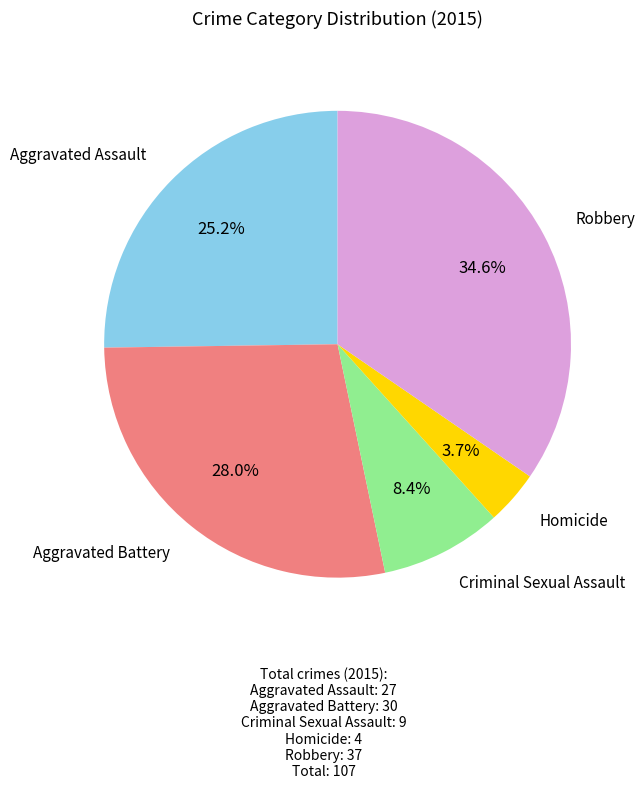

Count the number of slices in the pie.

5